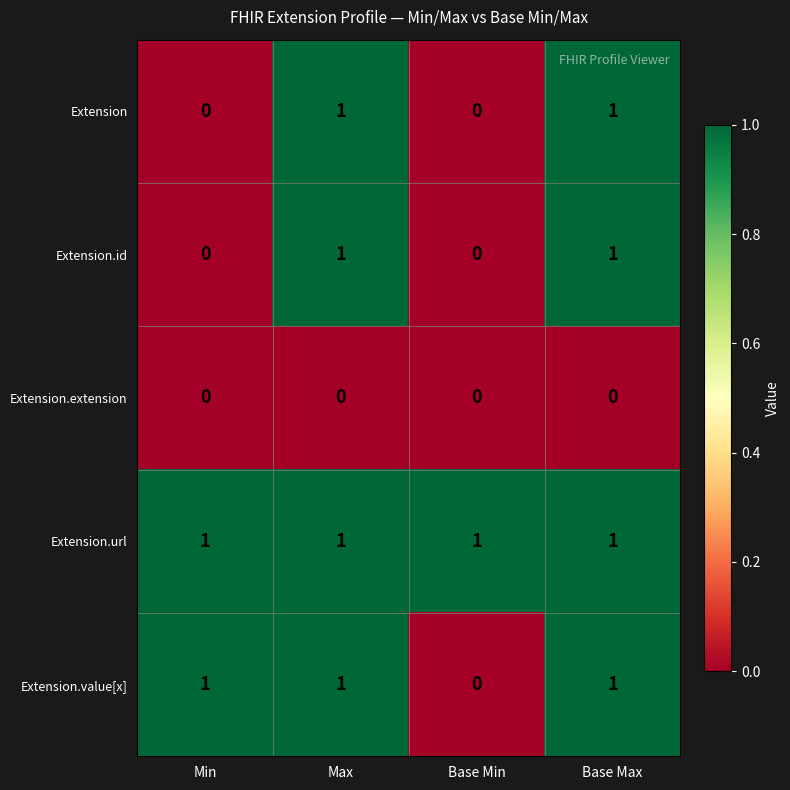

The value of Extension.value[x] at Max is 1. True or false?

True